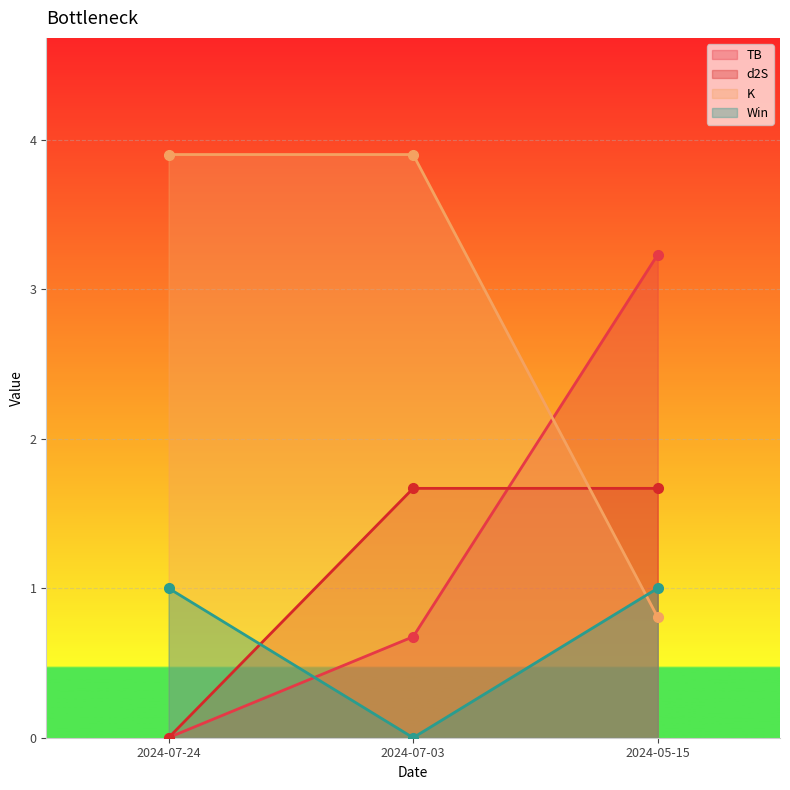

What is the label of the 1st point from the right?

2024-05-15